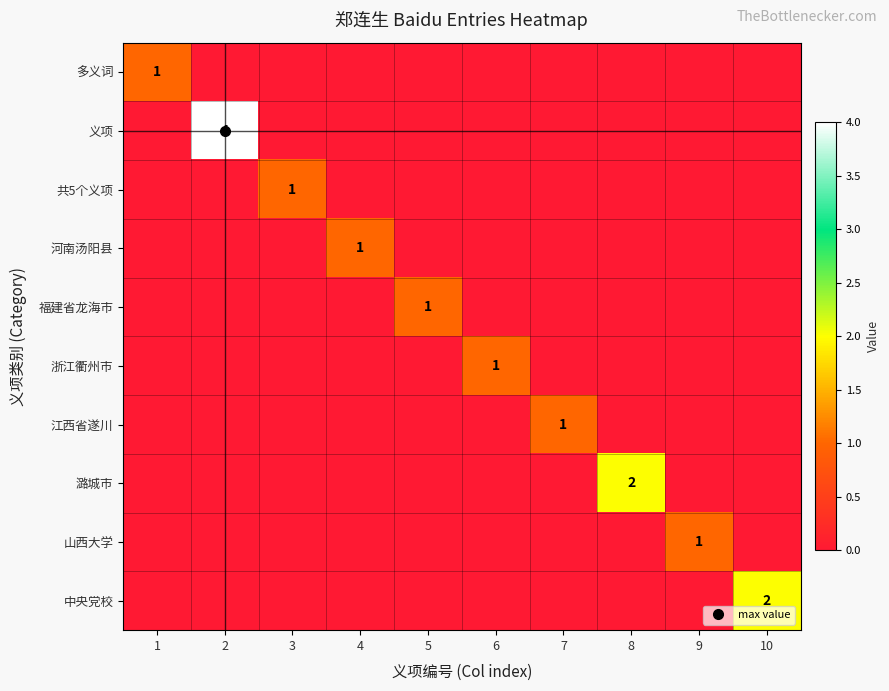

Where is 中央党校 nearest to the value 1?

1